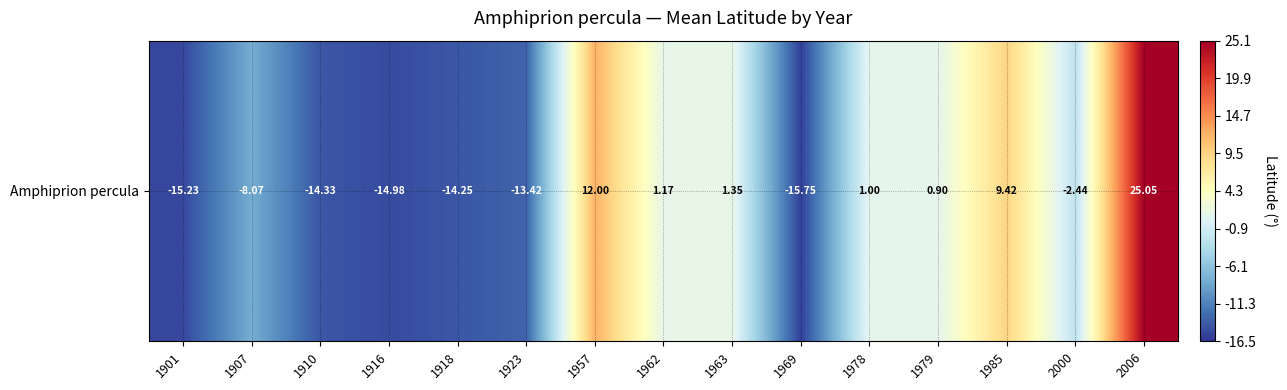

What is the approximate value at 2000?

-2.4